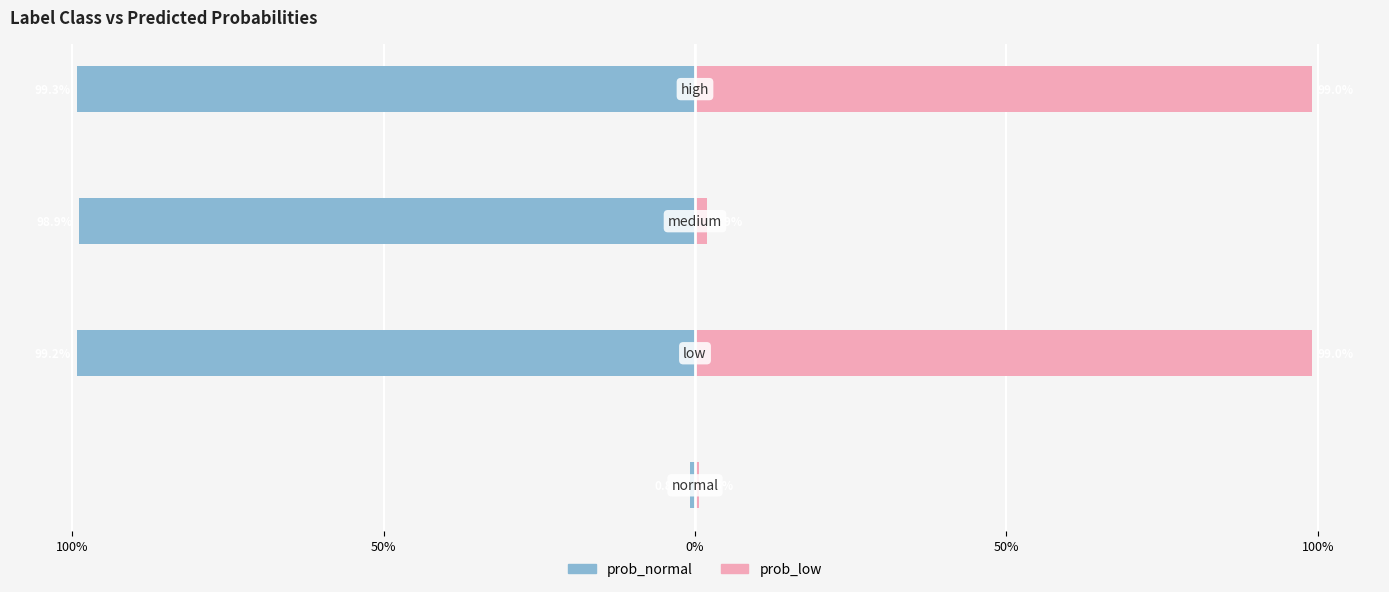

Does the chart contain stacked bars?

No